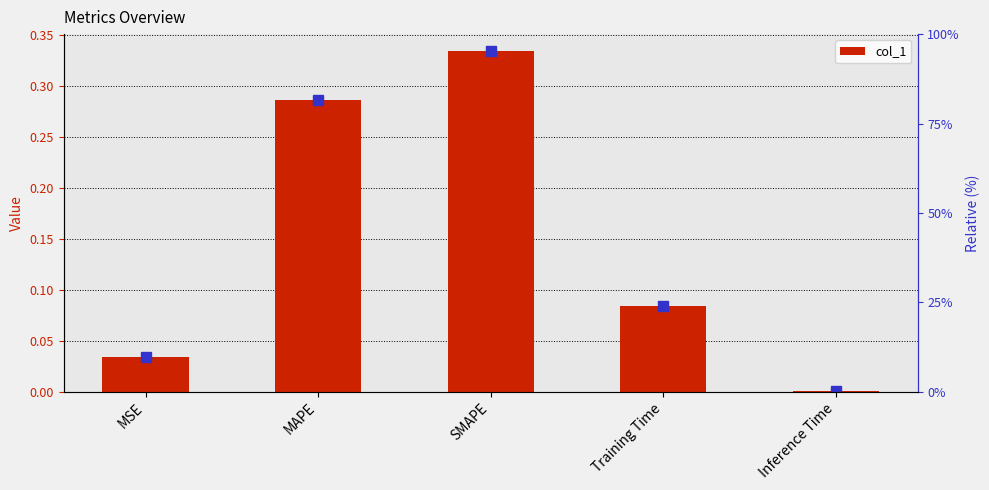

List the labels in order of value, largest first.

SMAPE, MAPE, Training Time, MSE, Inference Time